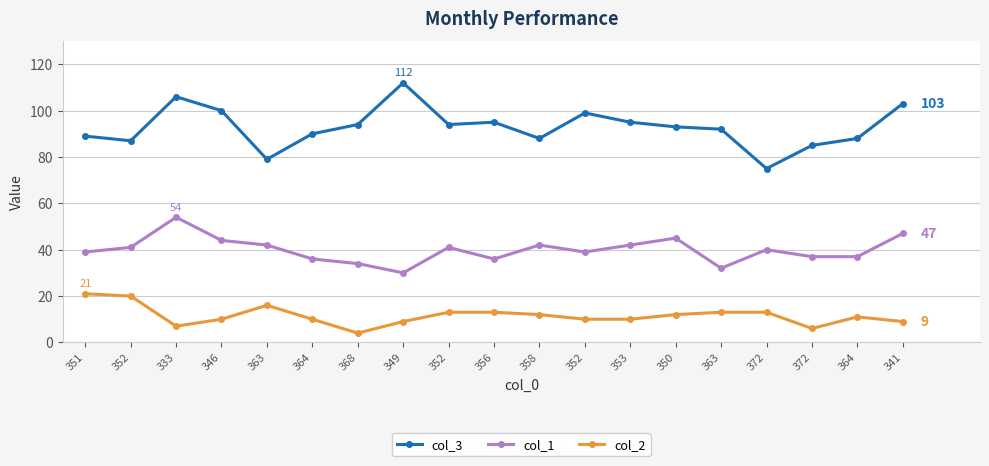

How many series are shown in this chart?

3